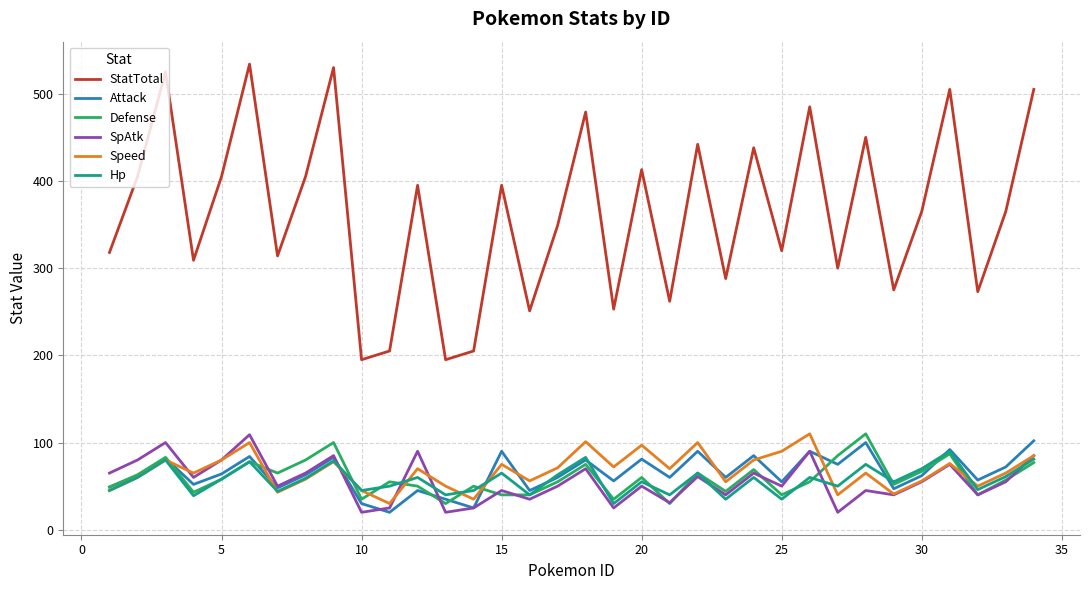

In SpAtk, how many points are higher than both neighbors (excluding endpoints)?

12